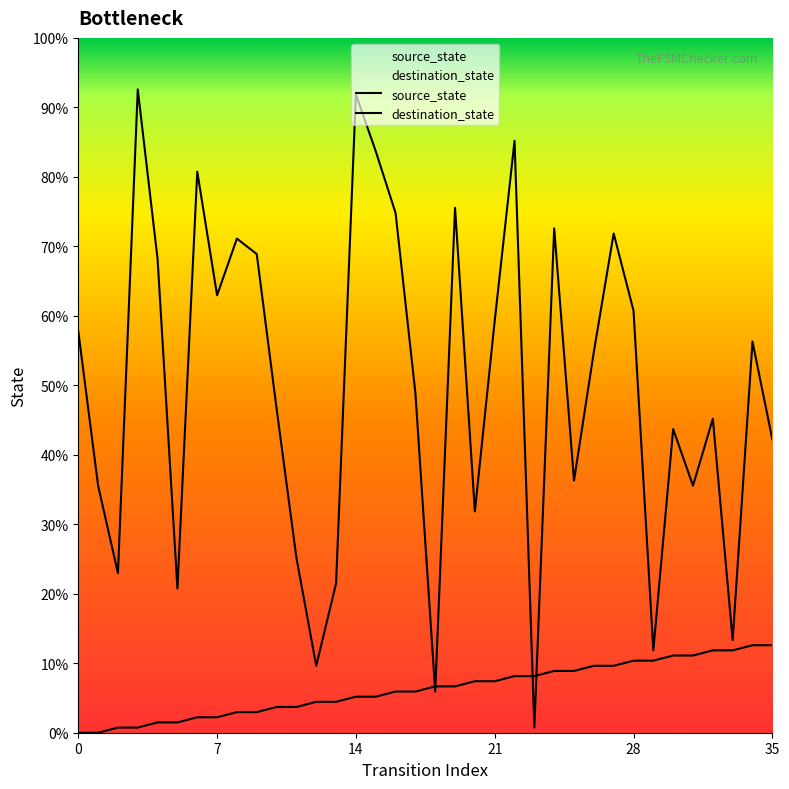

At which category is the sum across all series the highest?

14